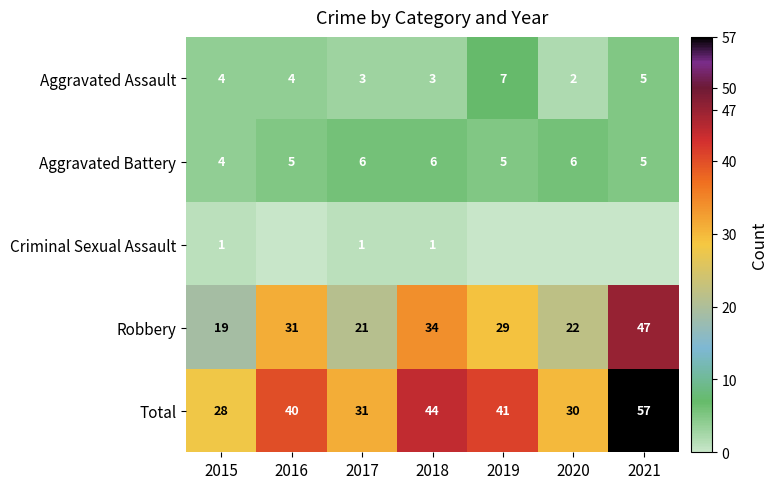

What is the spread (max minus min) of values at 2017?

30